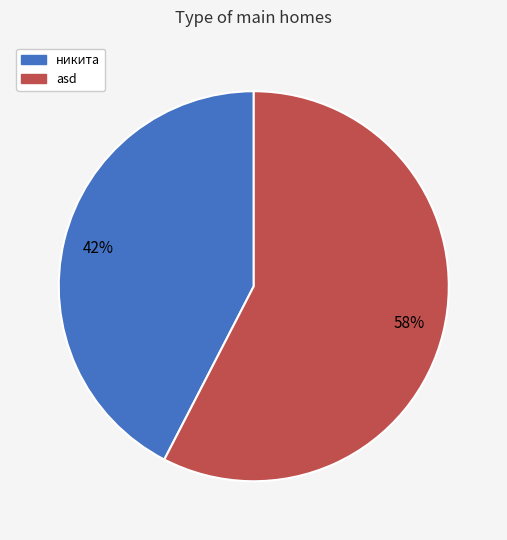

Combined, do asd and никита account for over 50%?

Yes